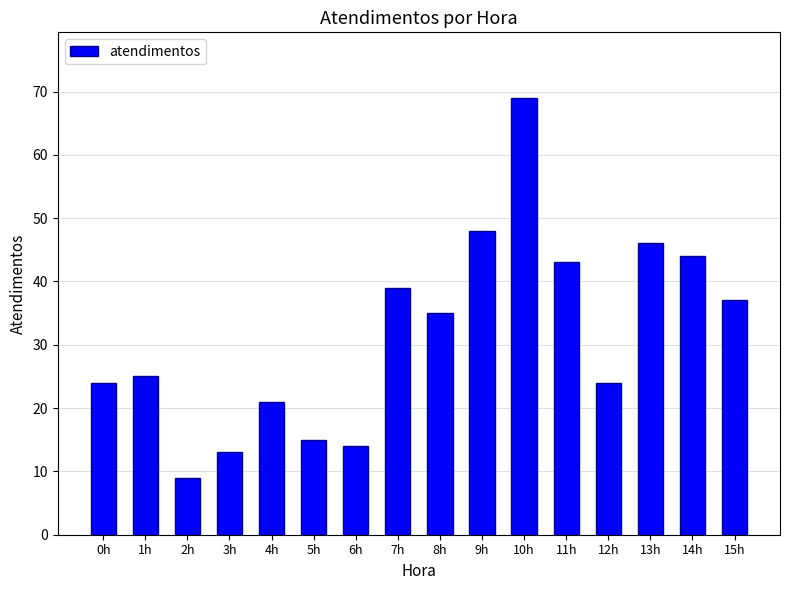

Where does the data first go above 35?

7h